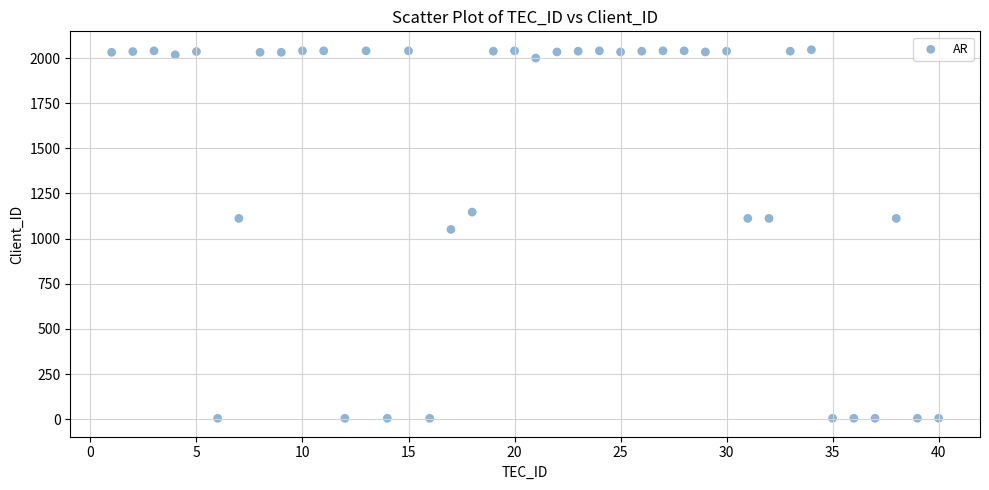

What Y value in the scatter plot is closest to 1025?

1051